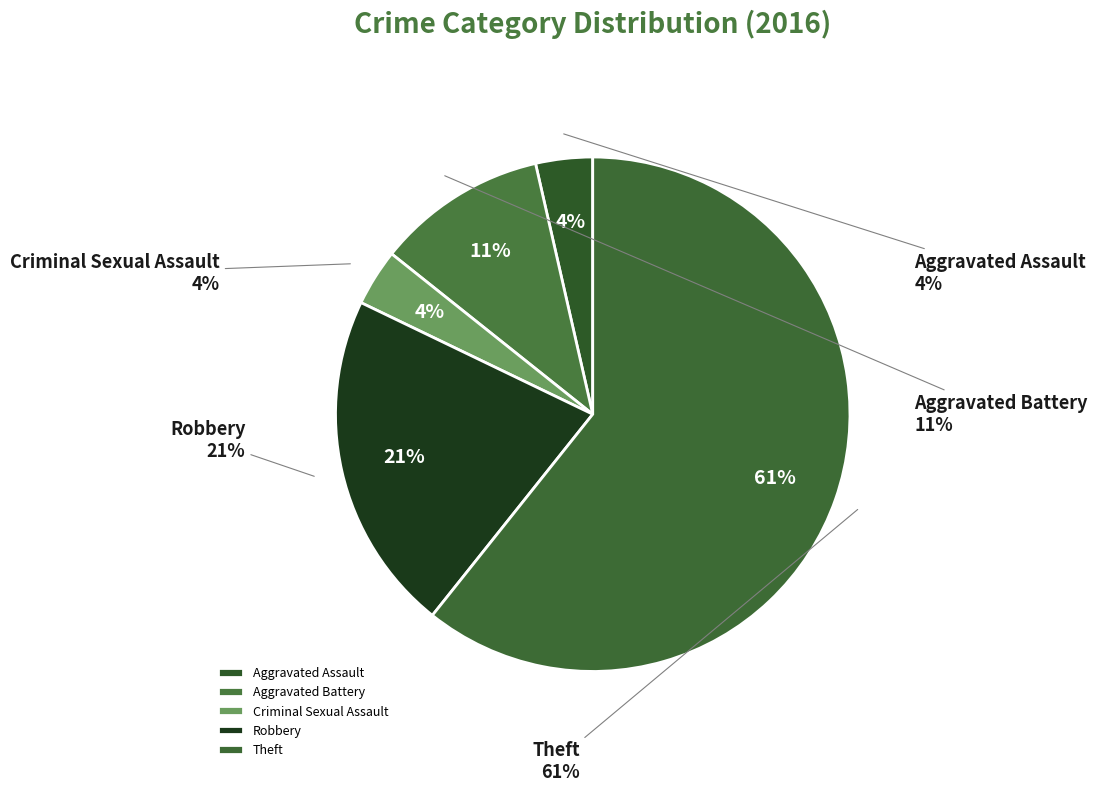

What is the ratio of the value at Criminal Sexual Assault to the value at Aggravated Battery?

0.3